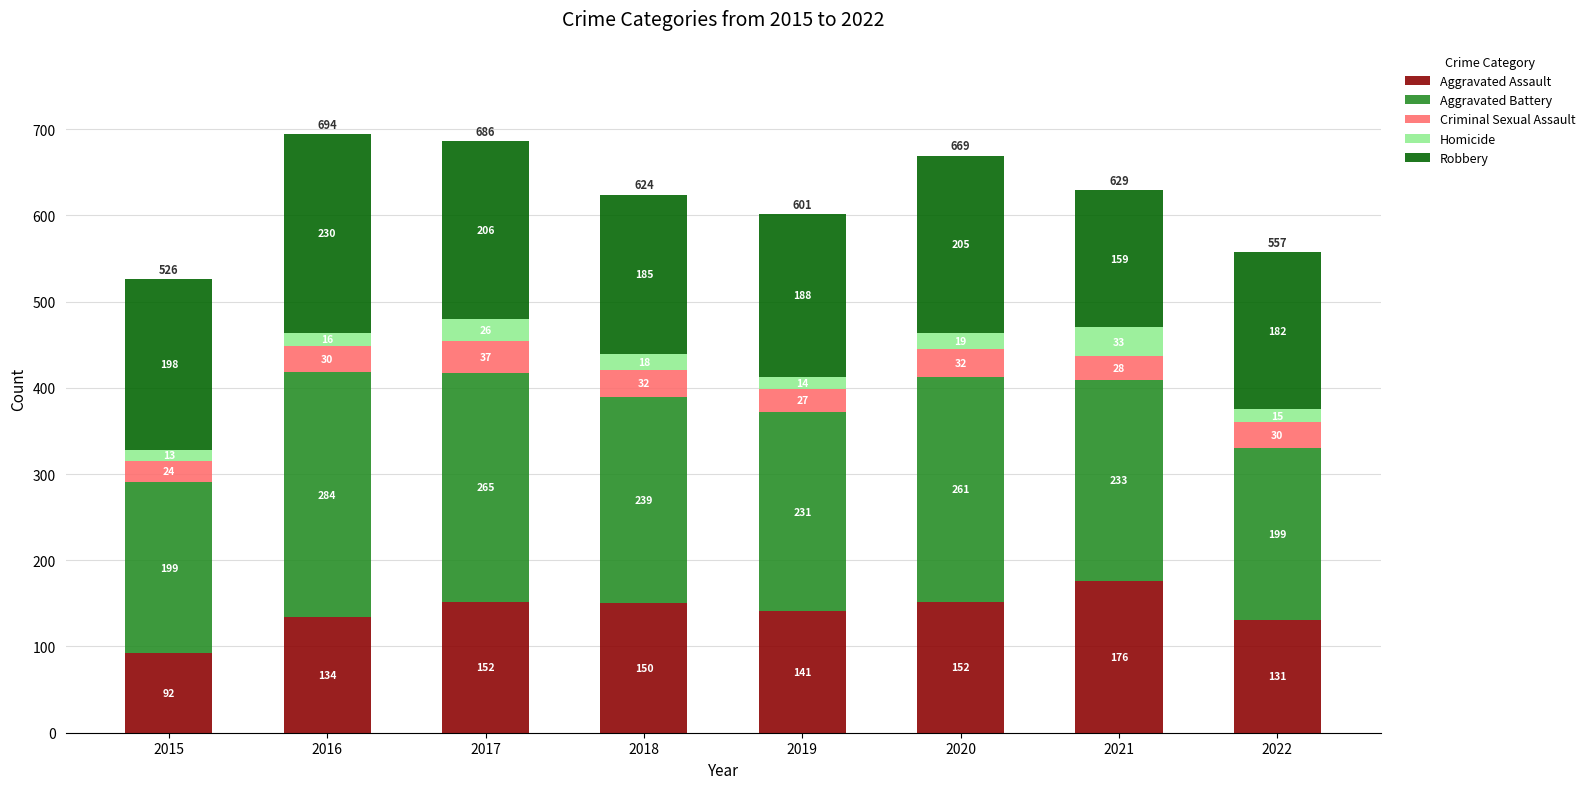

Where does the Aggravated Assault series first go above 150?

2017